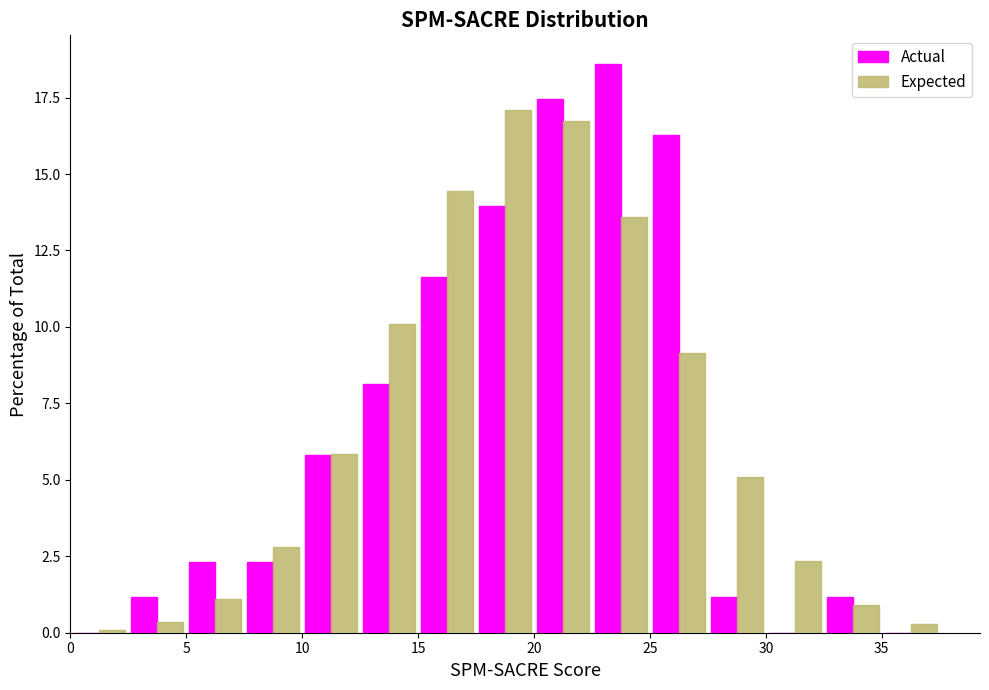

Reading left to right, transcribe this chart: for each range on the x-axis, give the height of each series' bar. The values are not printed on the chart, so give them approximately, as read against the axis.

0.0 to 2.5: Actual=0	Expected=under 0.5
2.5 to 5.0: Actual=1.0	Expected=under 0.5
5.0 to 7.5: Actual=2.5	Expected=1.0
7.5 to 10.0: Actual=2.5	Expected=3.0
10.0 to 12.5: Actual=6.0	Expected=6.0
12.5 to 15.0: Actual=8.0	Expected=10.0
15.0 to 17.5: Actual=11.5	Expected=14.5
17.5 to 20.0: Actual=14.0	Expected=17.0
20.0 to 22.5: Actual=17.5	Expected=16.5
22.5 to 25.0: Actual=18.5	Expected=13.5
25.0 to 27.5: Actual=16.5	Expected=9.0
27.5 to 30.0: Actual=1.0	Expected=5.0
30.0 to 32.5: Actual=0	Expected=2.5
32.5 to 35.0: Actual=1.0	Expected=1.0
35.0 to 37.5: Actual=0	Expected=under 0.5